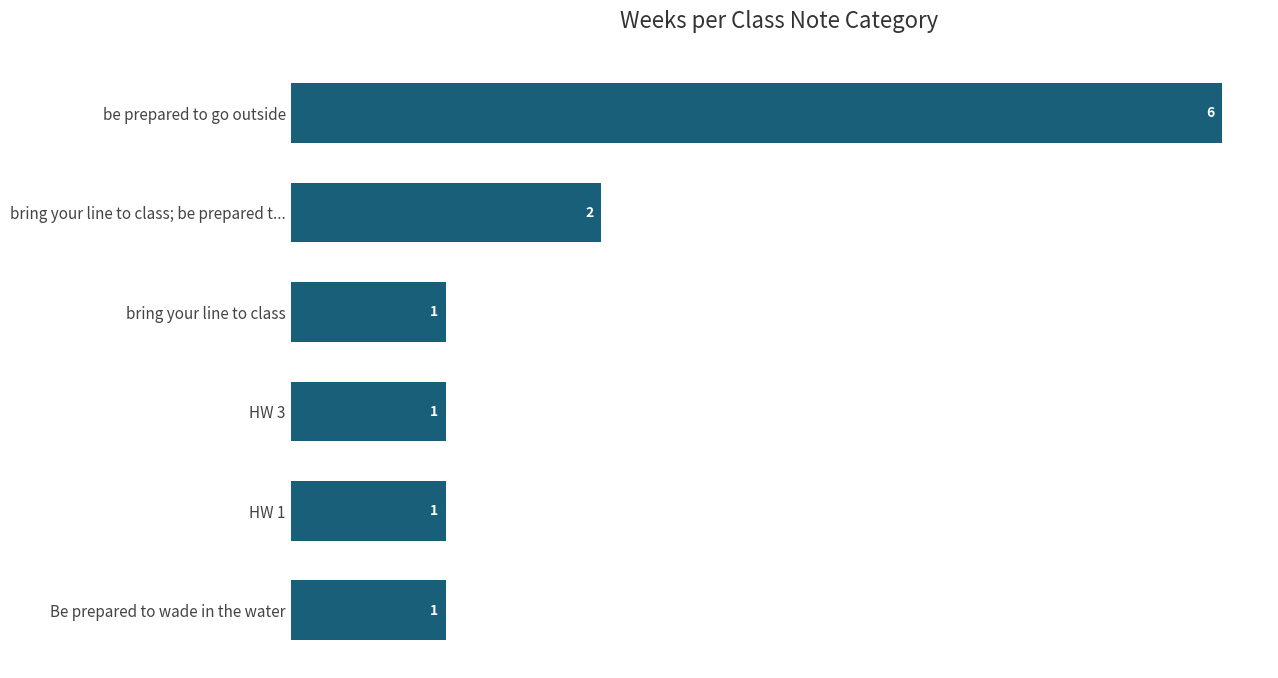

Are the bars grouped side by side (vs. stacked)?

No